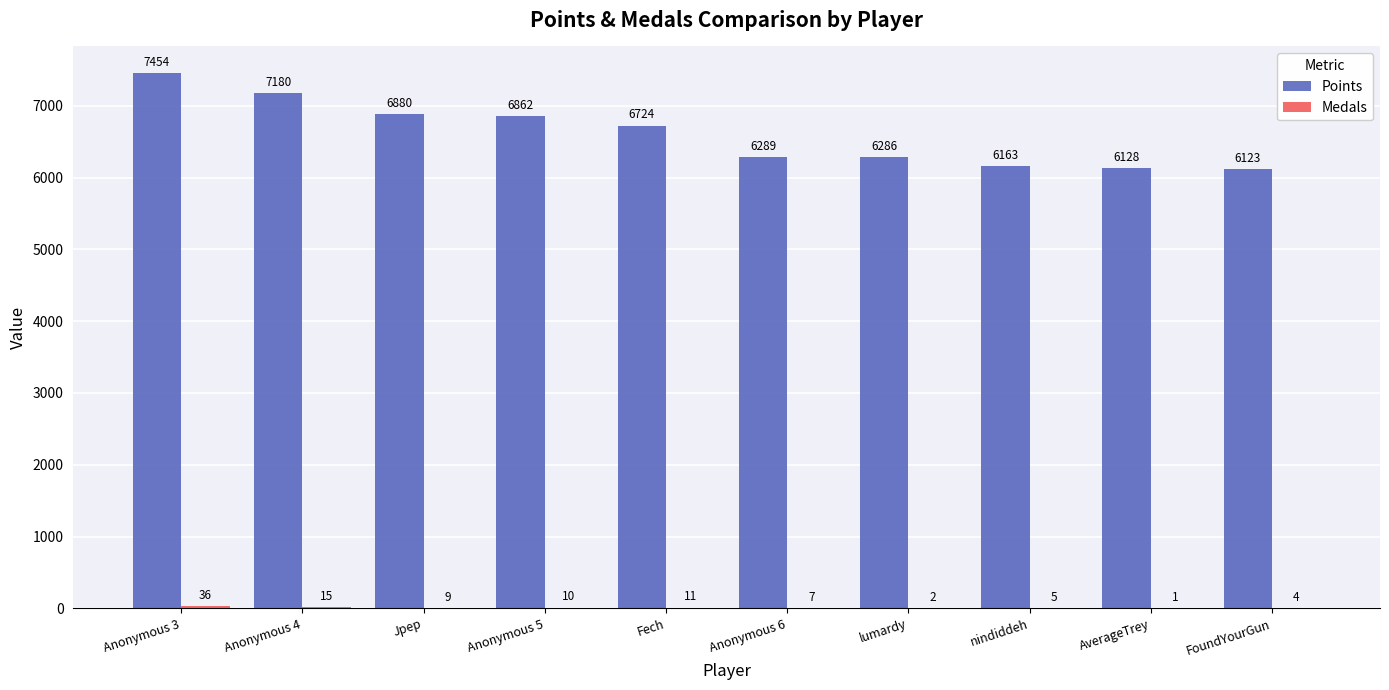

What is the sum of all Points values?

66089